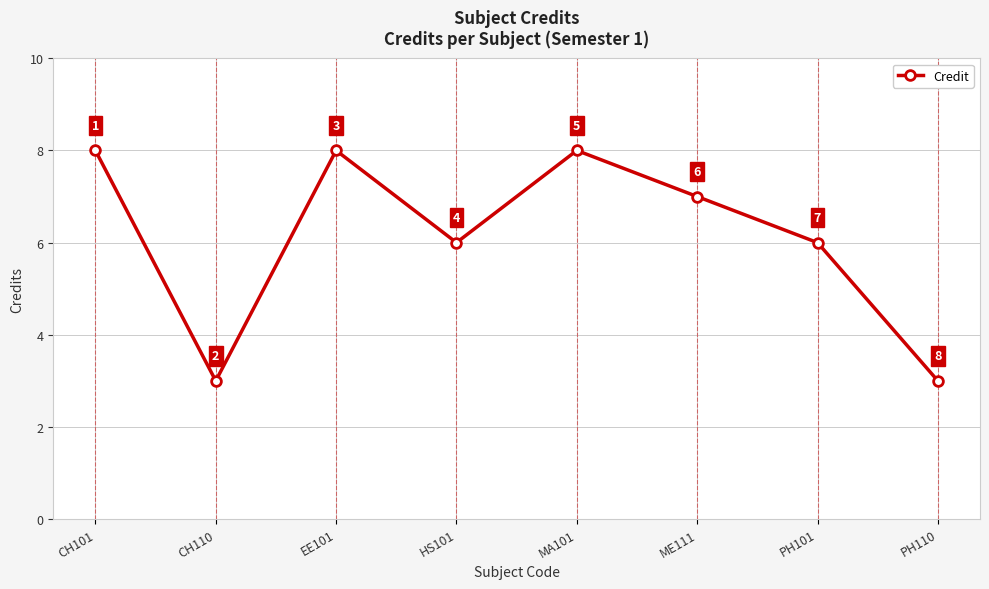

How many distinct data groups are displayed?

1